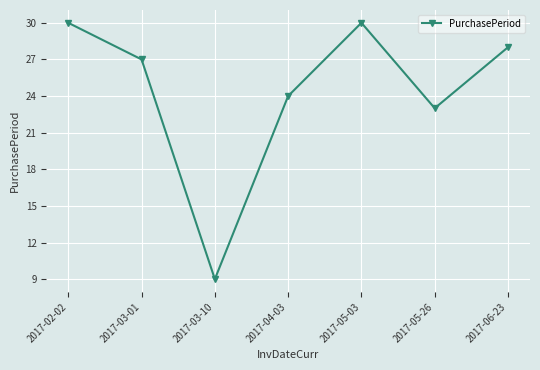

What is the sum of the values at 2017-05-03 and 2017-03-01?

57